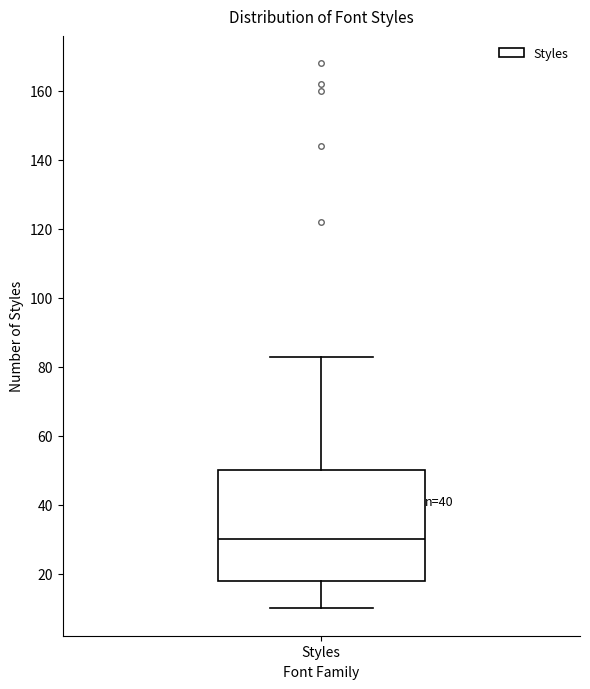

Transcribe this box plot: give where the median line is, the range the box spans, and where the two whiskers end, as read against the y-axis. The values are not printed on the chart, so give them approximately, as read against the axis.

median 30, box 18 to 50, whiskers 10 to 84